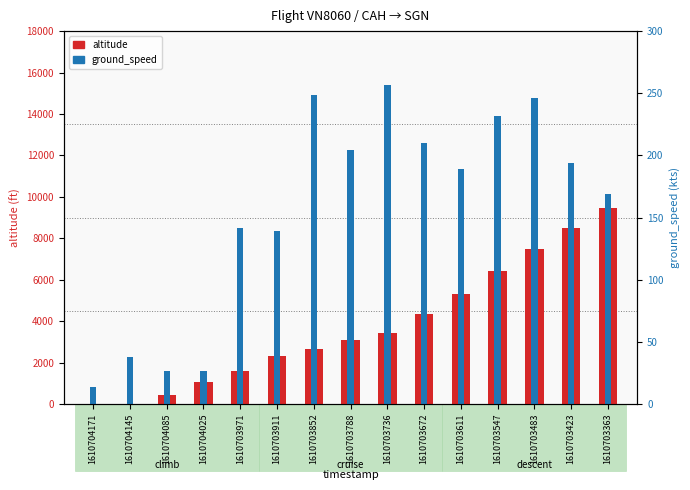

What is the difference between the maximum and second lowest values in the altitude series?

9475